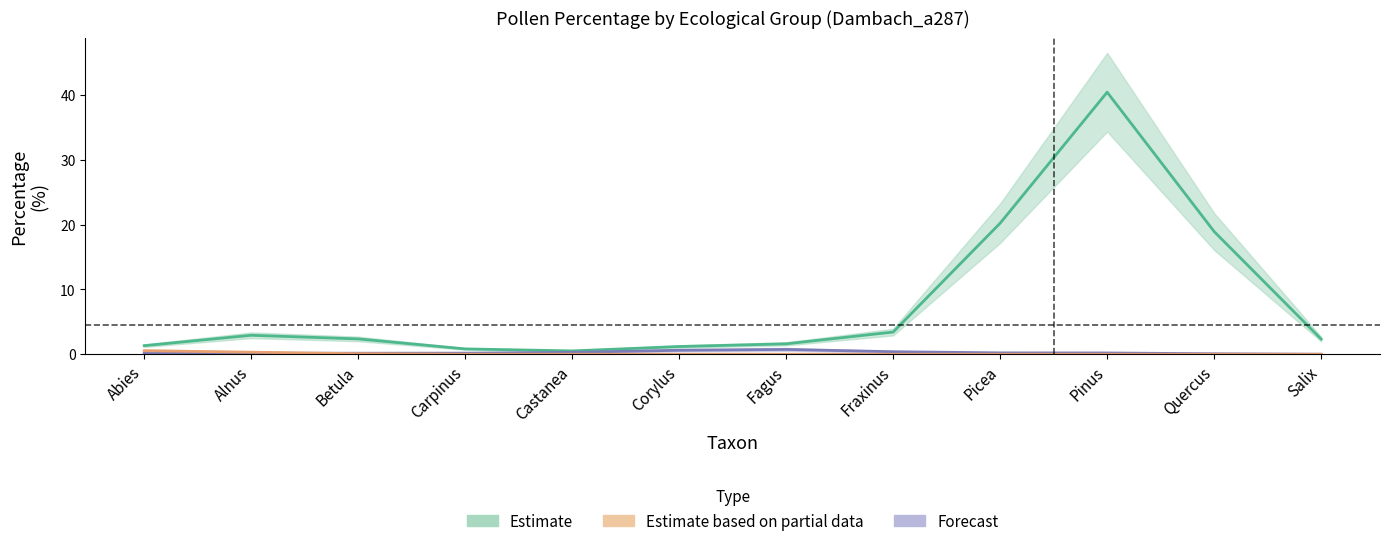

Does the chart have visible grid lines?

No